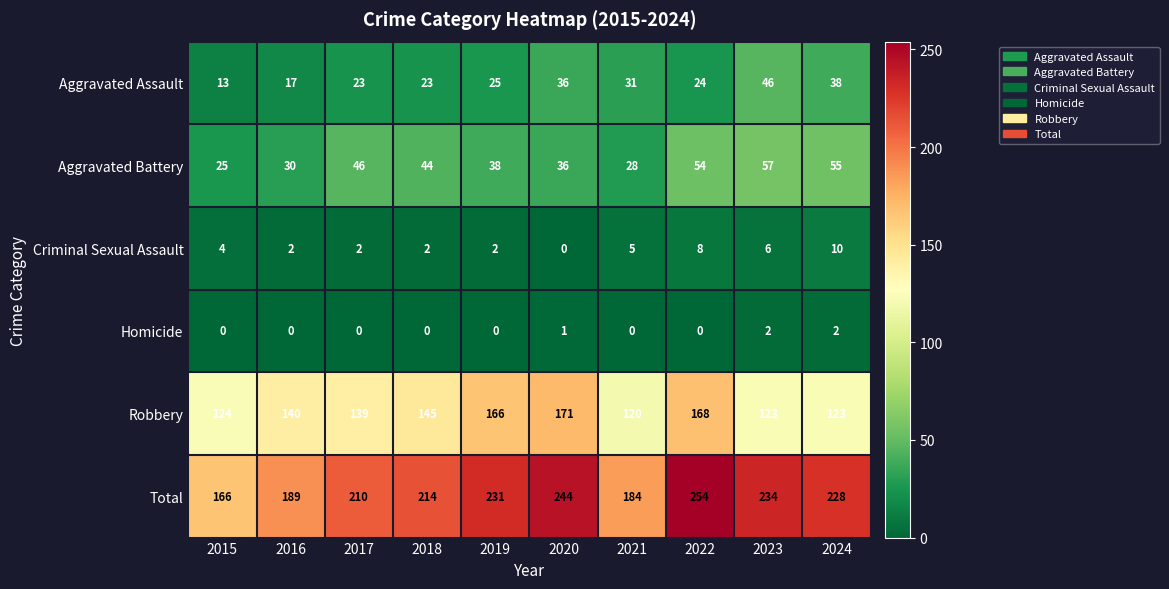

Between 2022 and 2023, which series saw the biggest shift?

Robbery